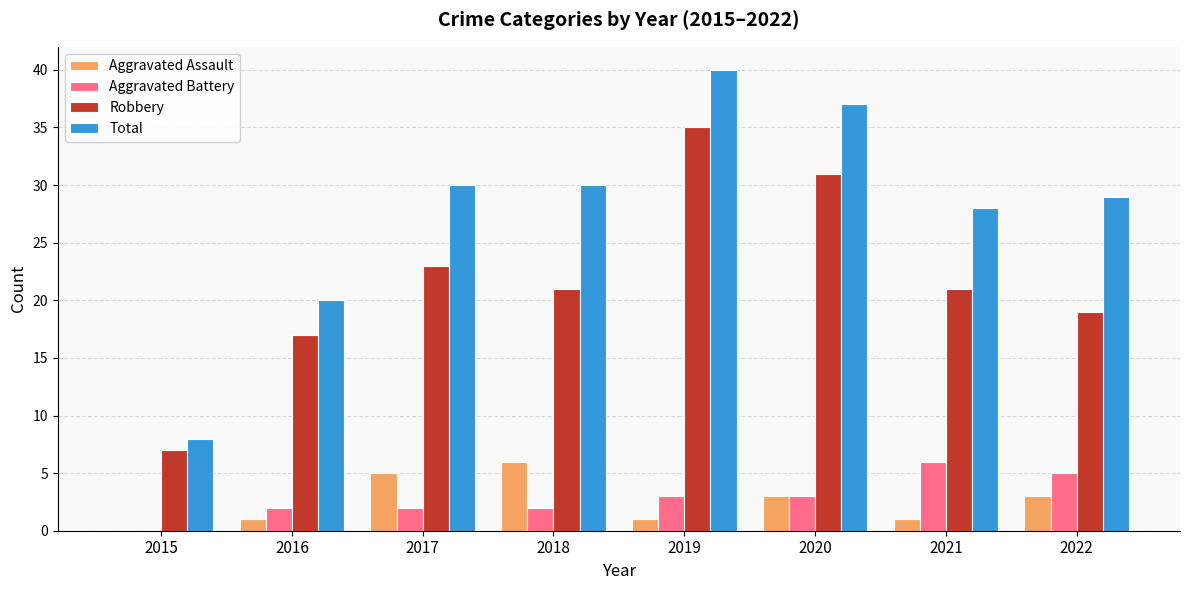

How many groups of bars are there?

8